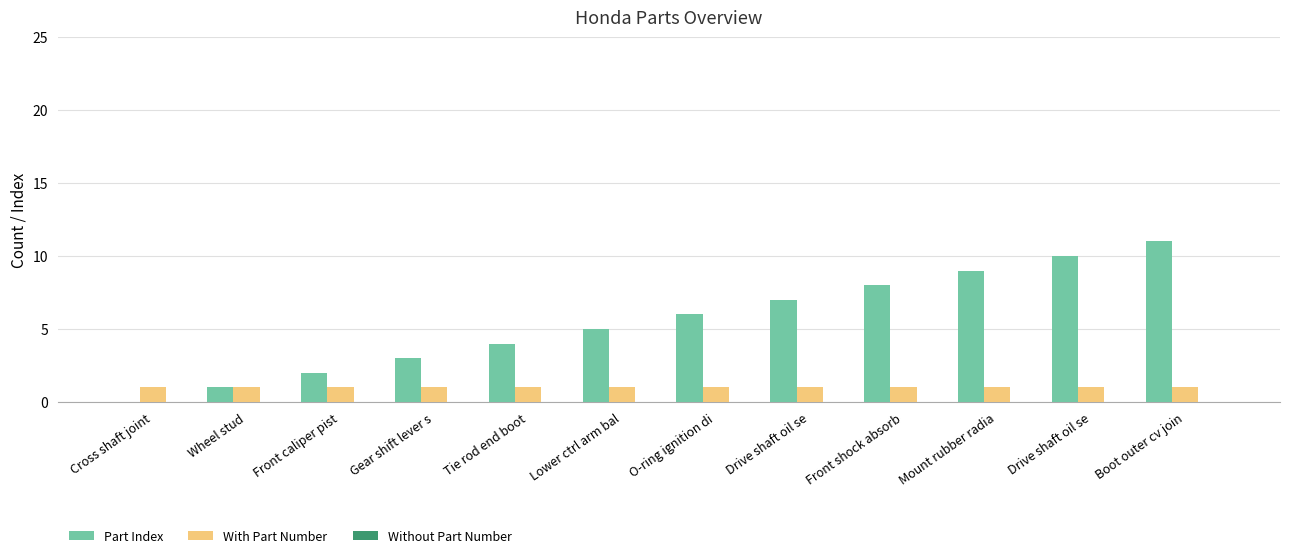

Does the chart contain stacked bars?

No